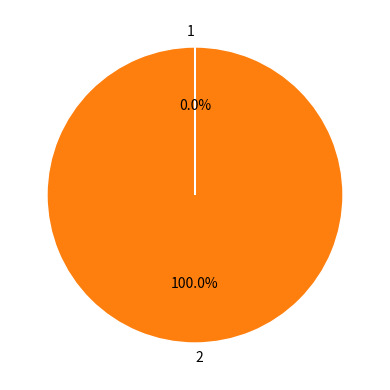

What is the majority slice?

2